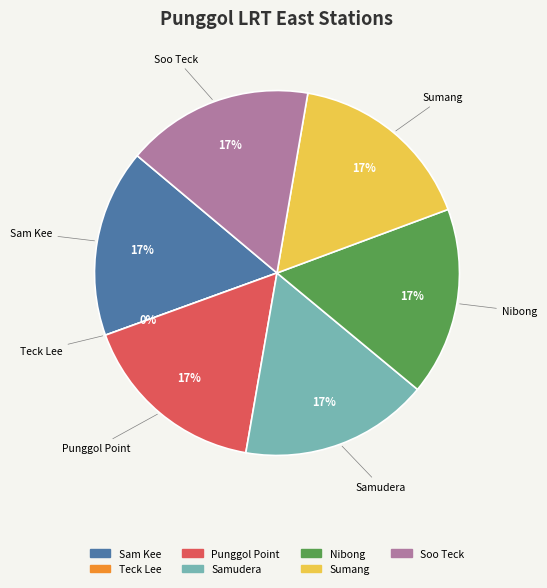

To the nearest percent, what is the average slice percentage?

14%